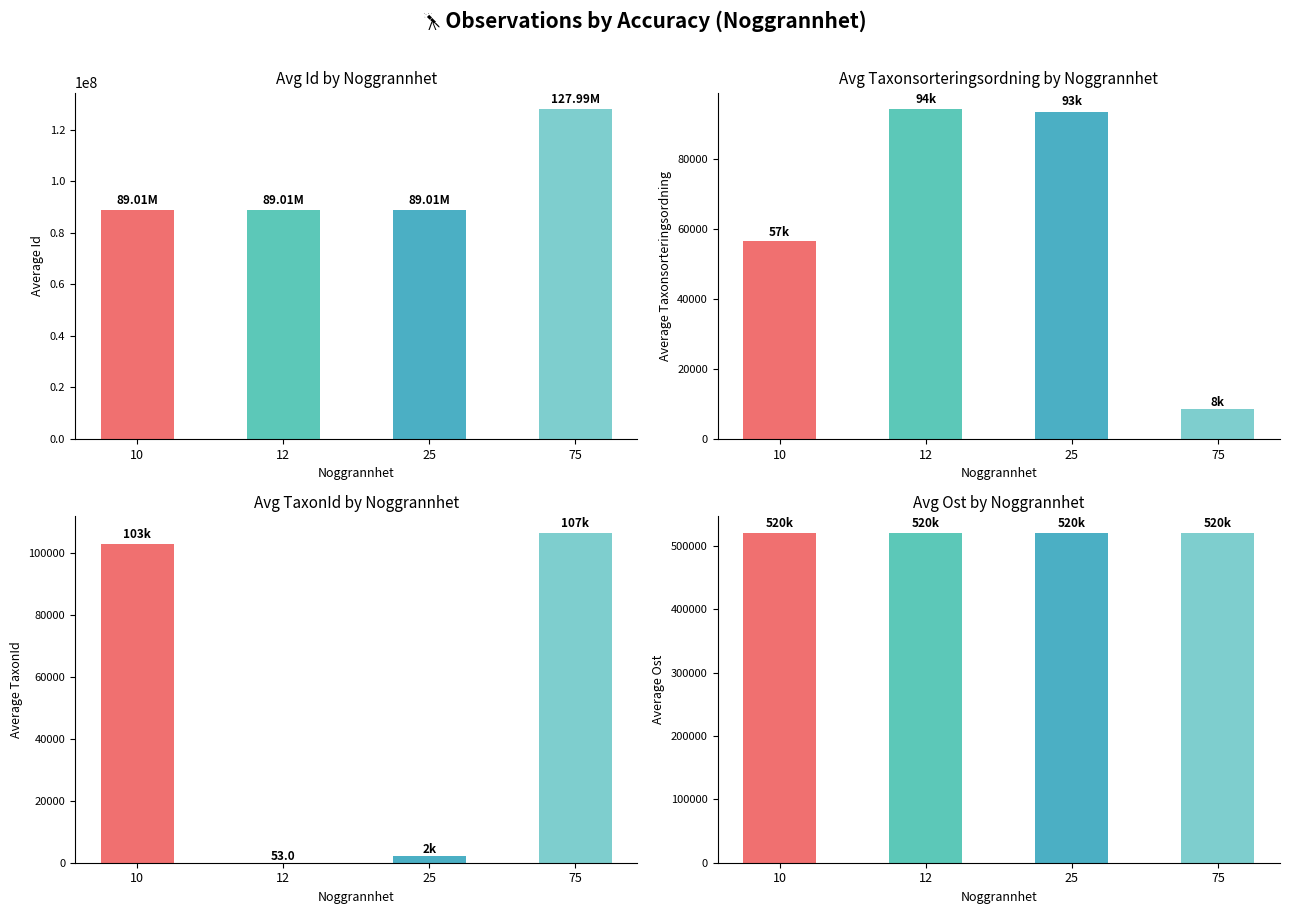

What is the difference between the second highest and minimum values in the Avg TaxonId series?

102968